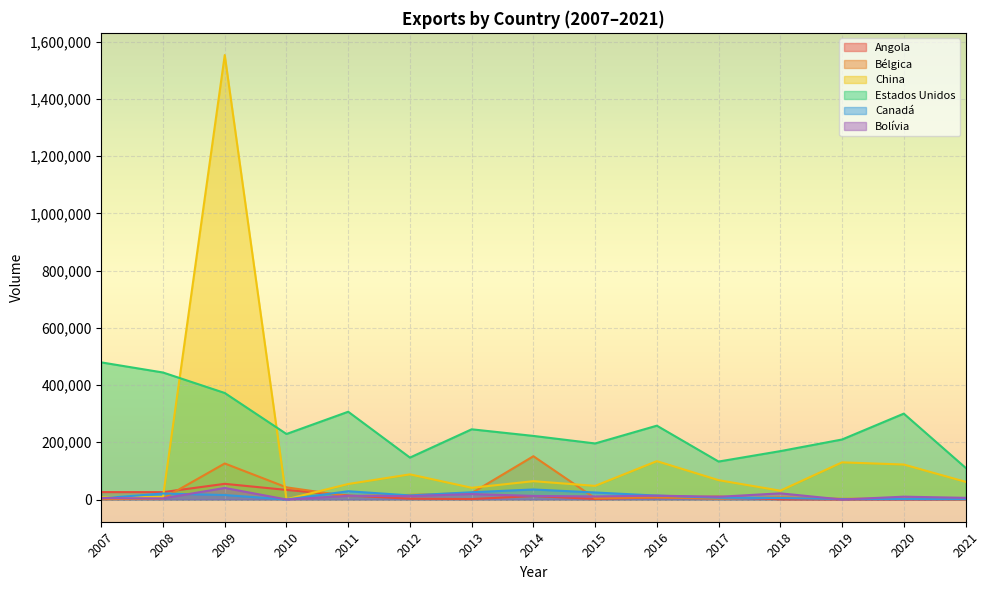

What is the maximum value for Estados Unidos?

479269